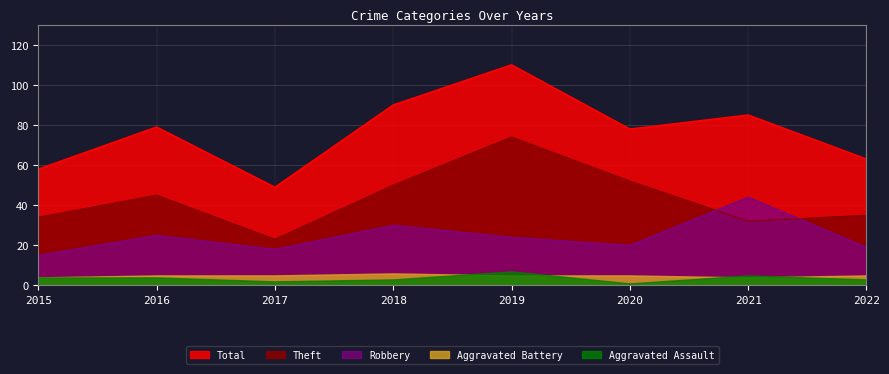

True or false: Robbery has a value of 44 at 2021.

True